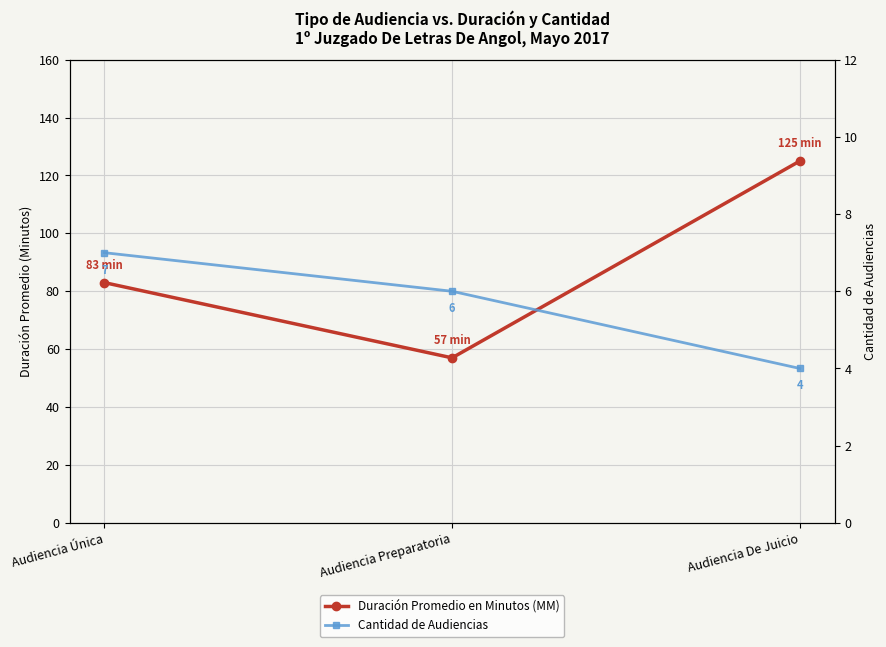

What is the difference between the second highest and minimum values in the Duración Promedio en Minutos (MM) series?

26